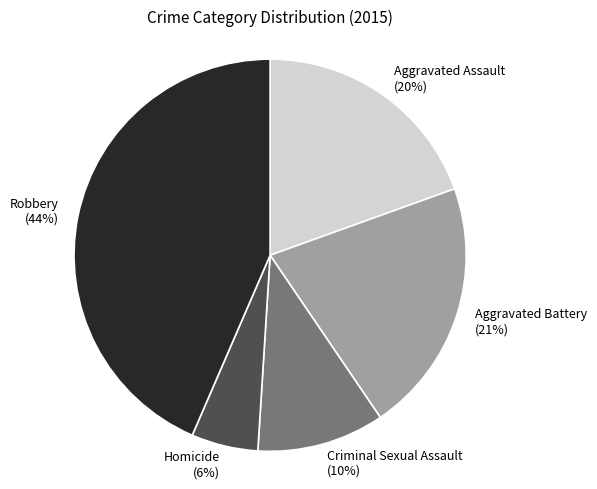

Combined, do Robbery and Aggravated Assault account for over 50%?

Yes